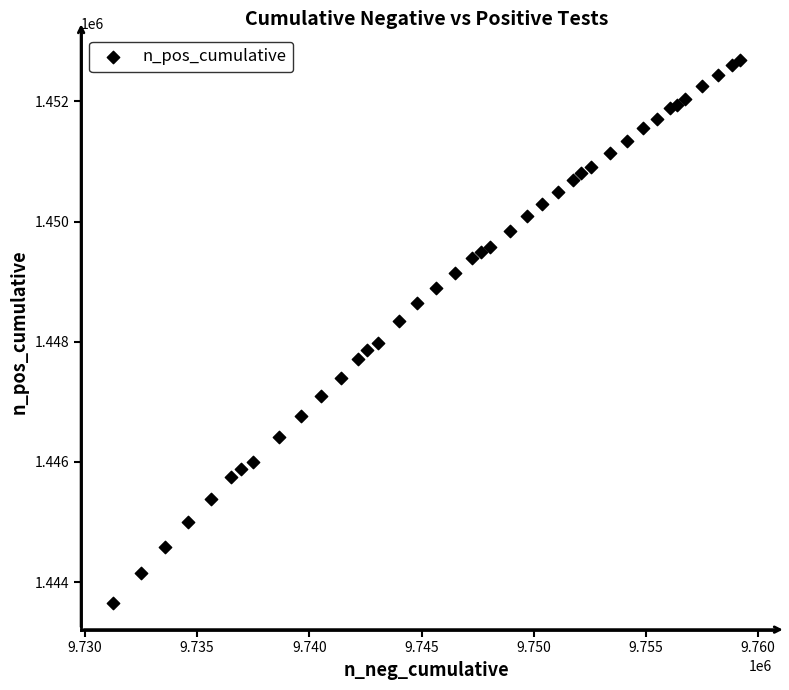

What is the range of Y values (max minus min)?

9022